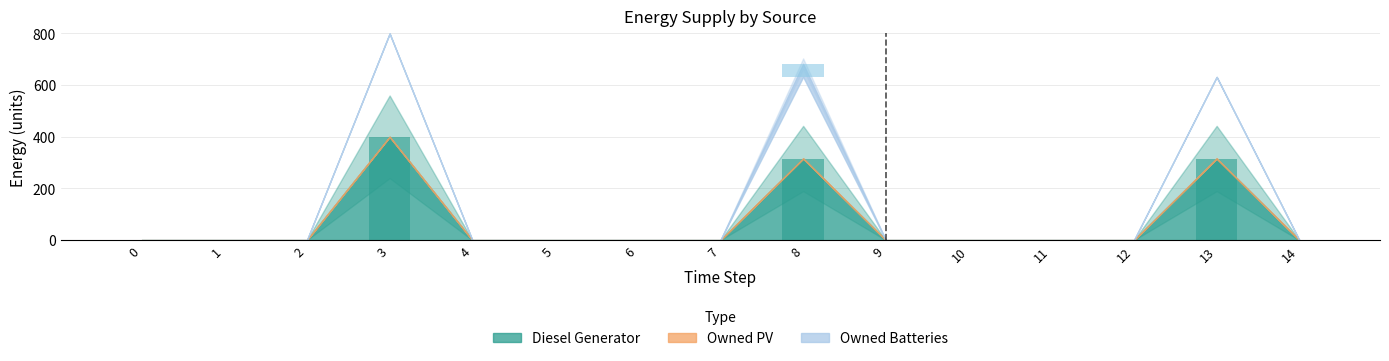

The value of Owned Batteries at 12 is 25. True or false?

False